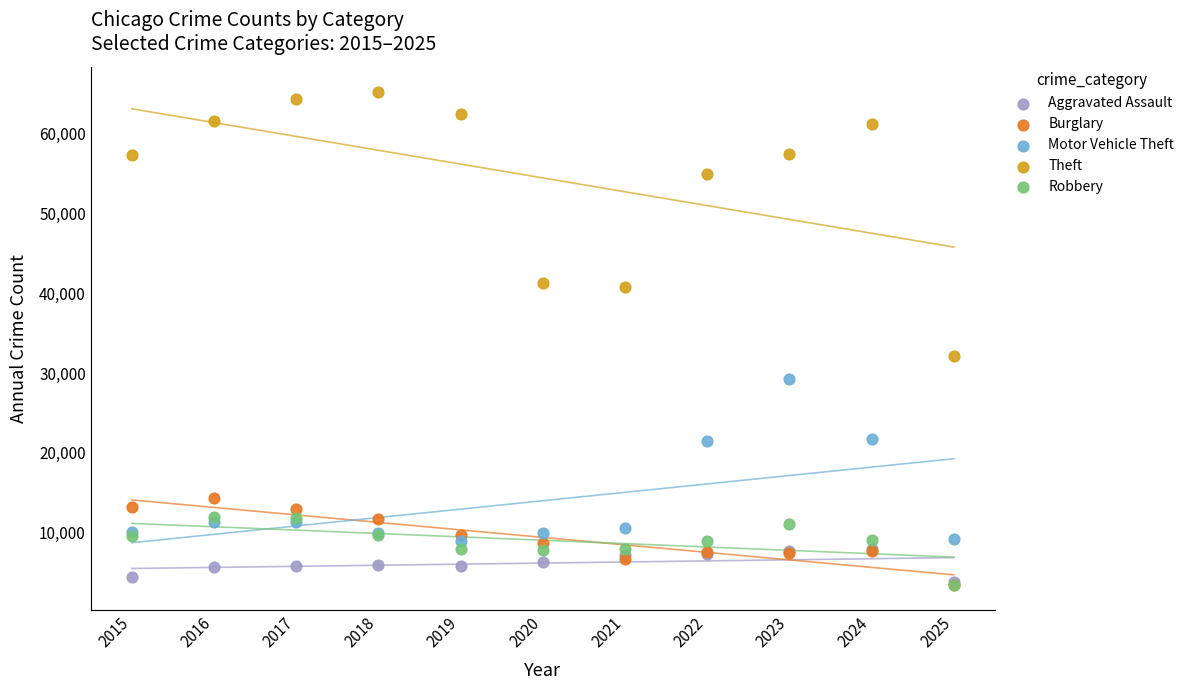

Across all series, what Y value is closest to 34344?

32145